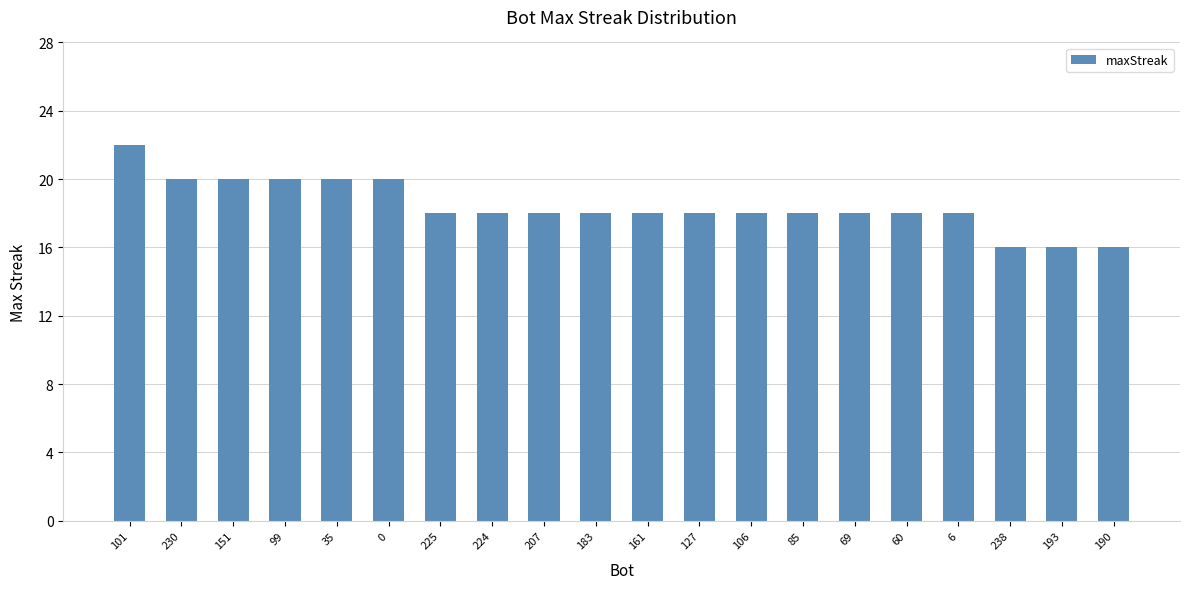

What is the maximum value shown in the chart?

22